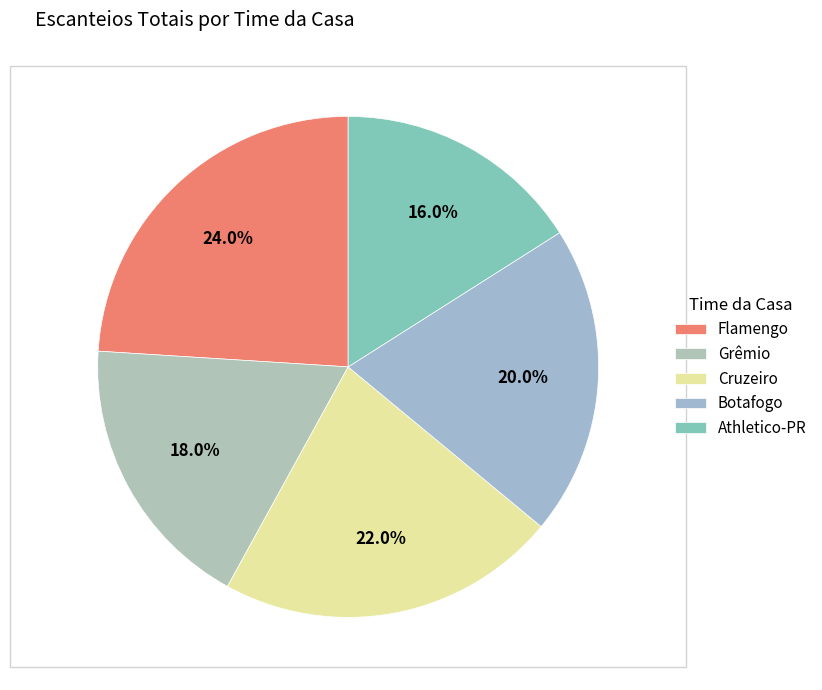

To the nearest percent, what percentage of the pie is Athletico-PR?

16%